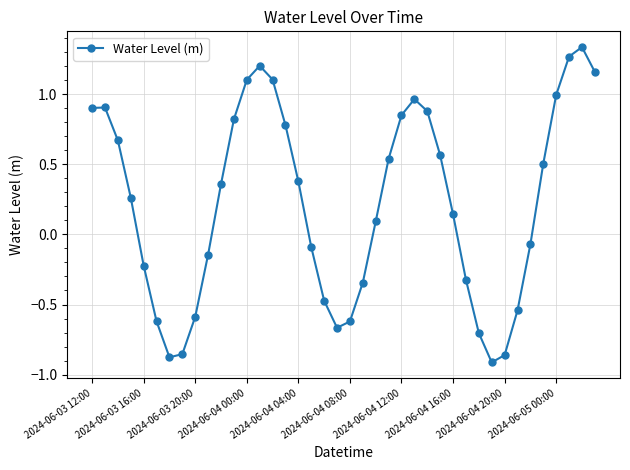

How many points are lower than both their immediate neighbors (excluding endpoints)?

3